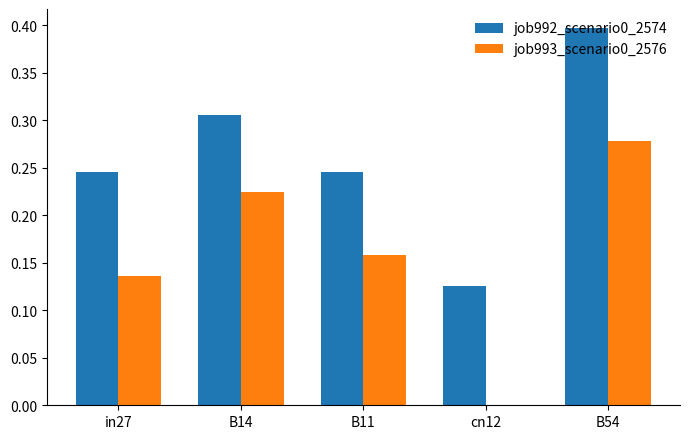

What is the total value across all series at B54?

0.7